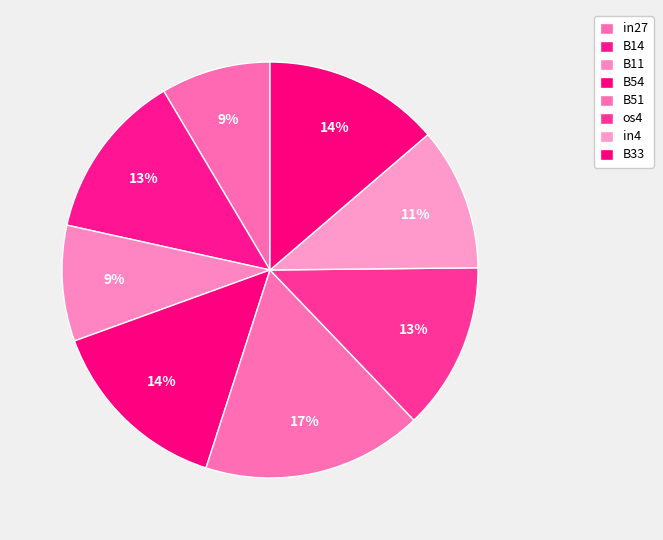

Does in27 represent more than half of the total?

No